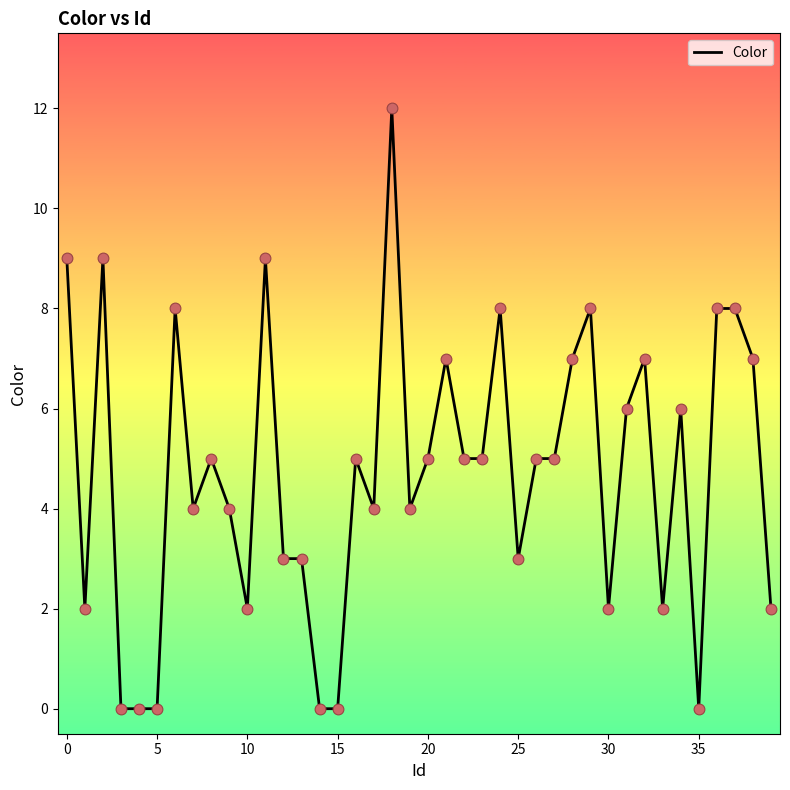

What is the maximum value shown in the chart?

12